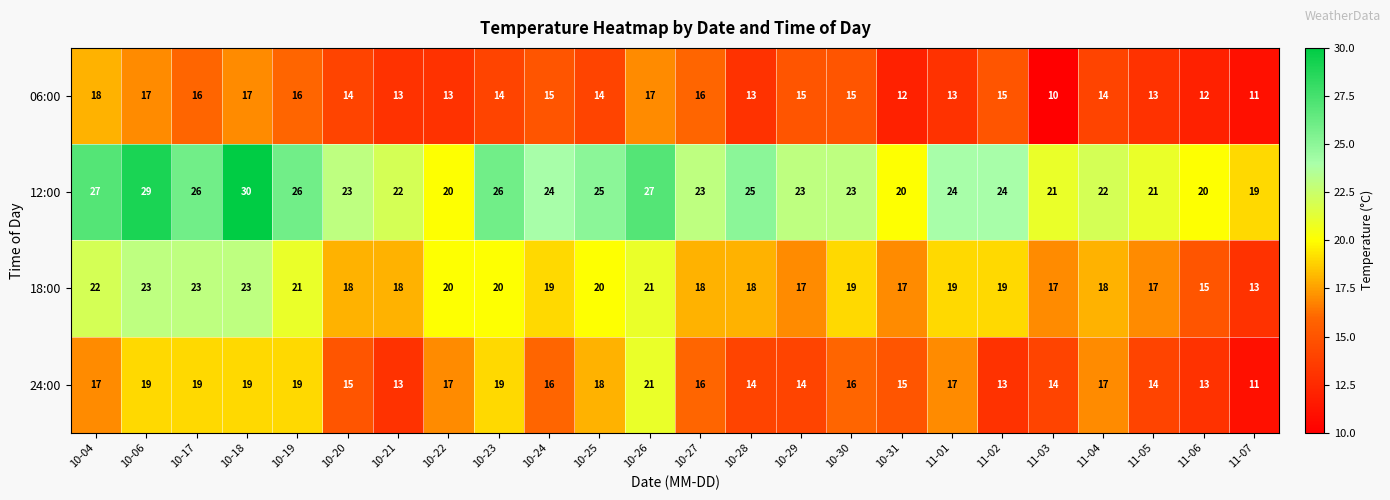

What is the lowest value of the 06:00 series?

10